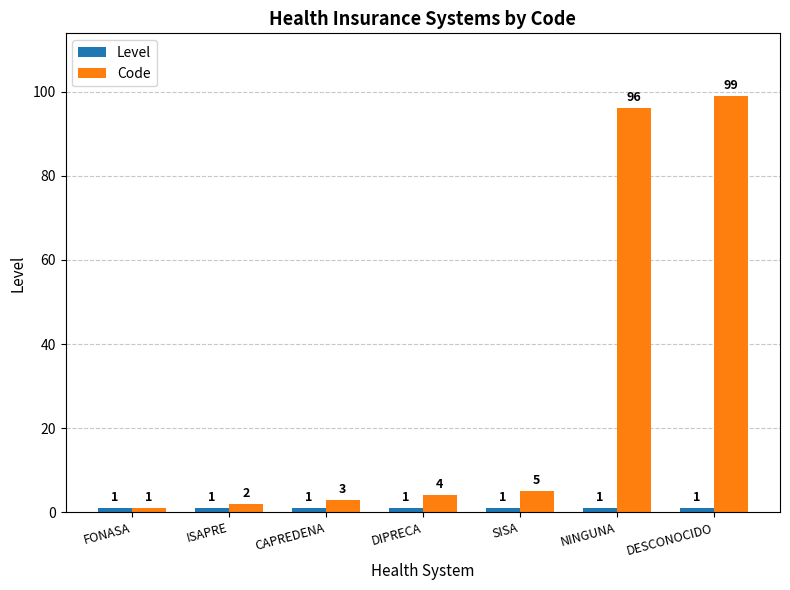

True or false: Code has a value of 3 at CAPREDENA.

True